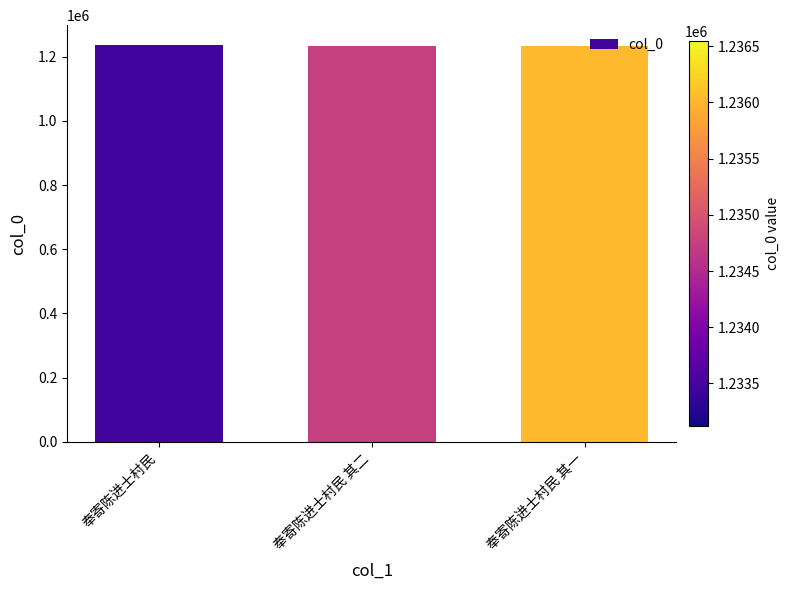

What is the approximate value at 奉寄陈进士村民 其二?

1233125